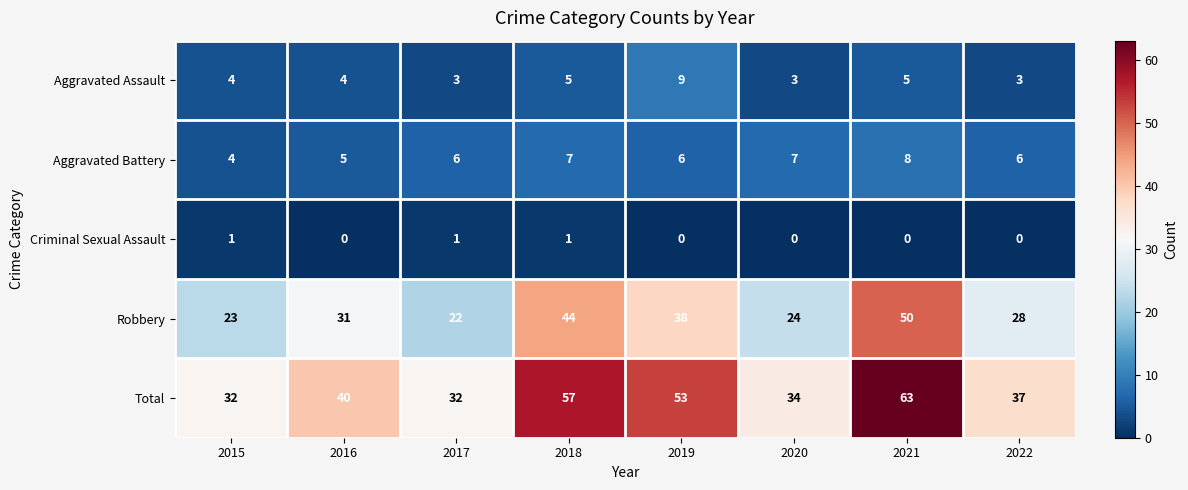

What is the sum of all Total values?

348